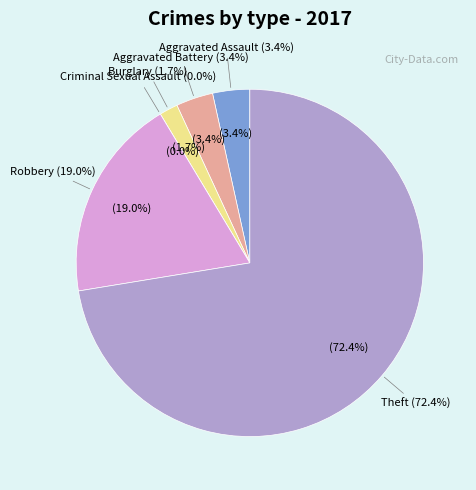

Do Aggravated Battery and Burglary together represent more than half of the pie?

No